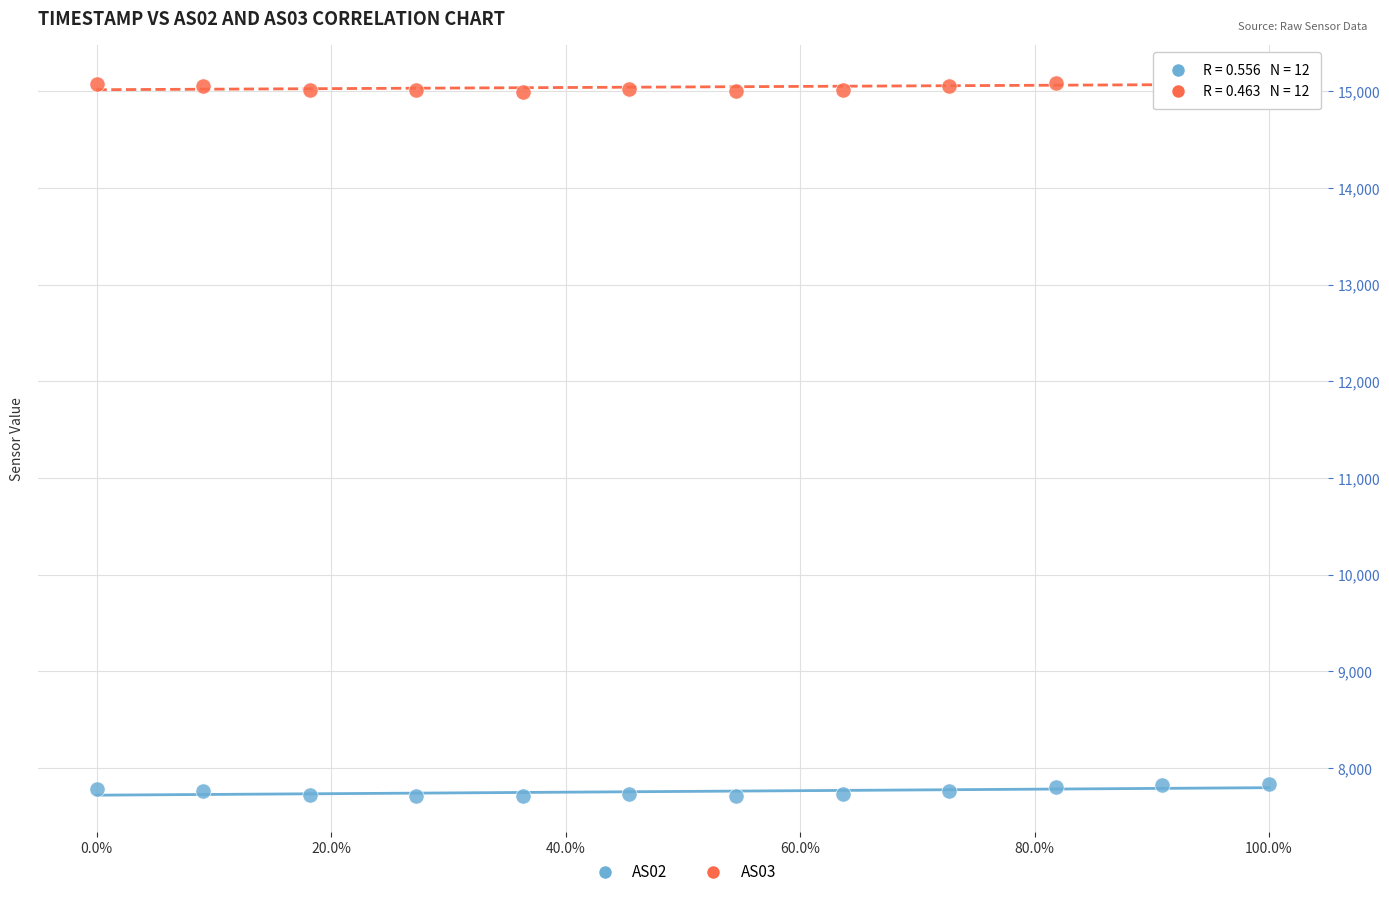

What are all the series names shown in the legend?

AS02, AS03